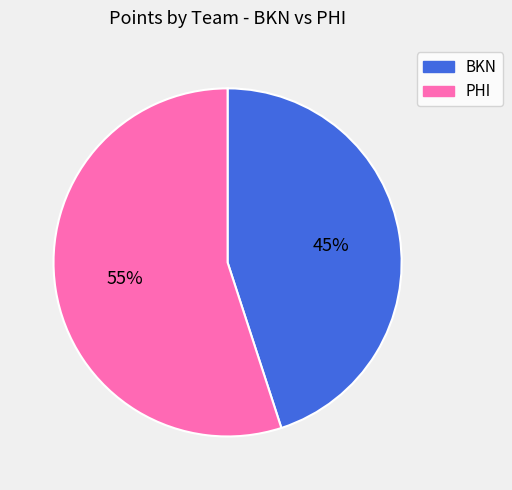

Rank the categories by value from lowest to highest.

BKN, PHI